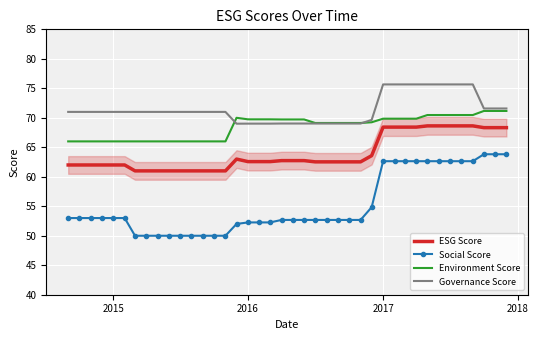

Which series has the largest total across all categories?

Governance Score